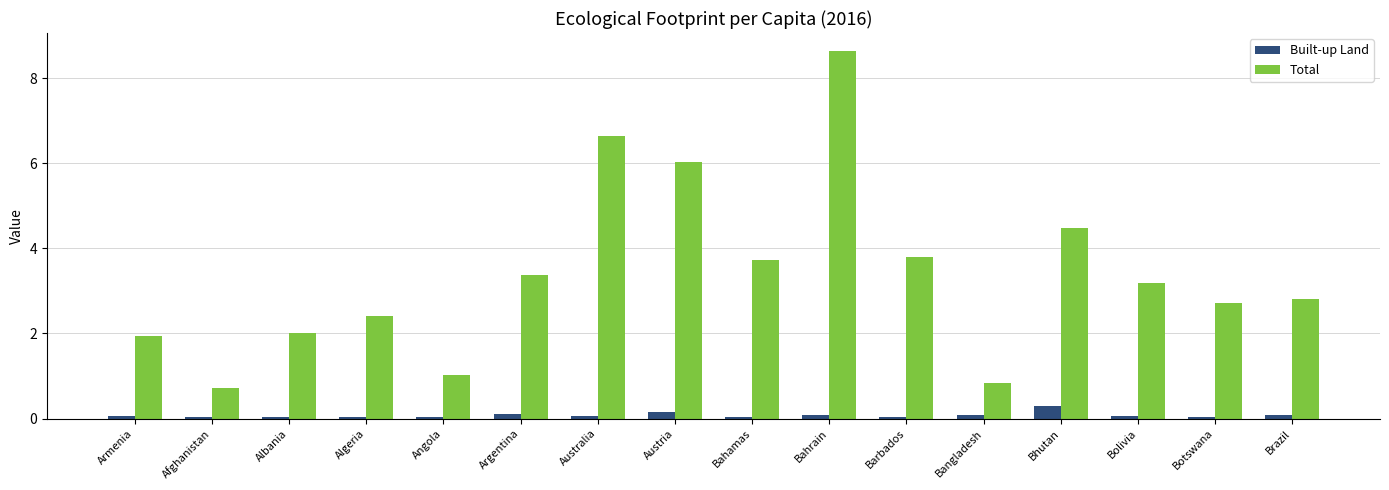

At which category is the sum across all series the highest?

Bahrain